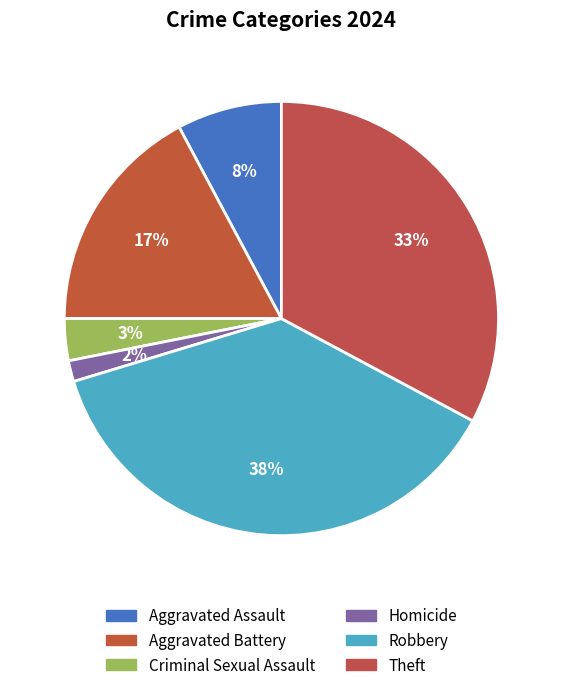

How many segments does this pie chart have?

6